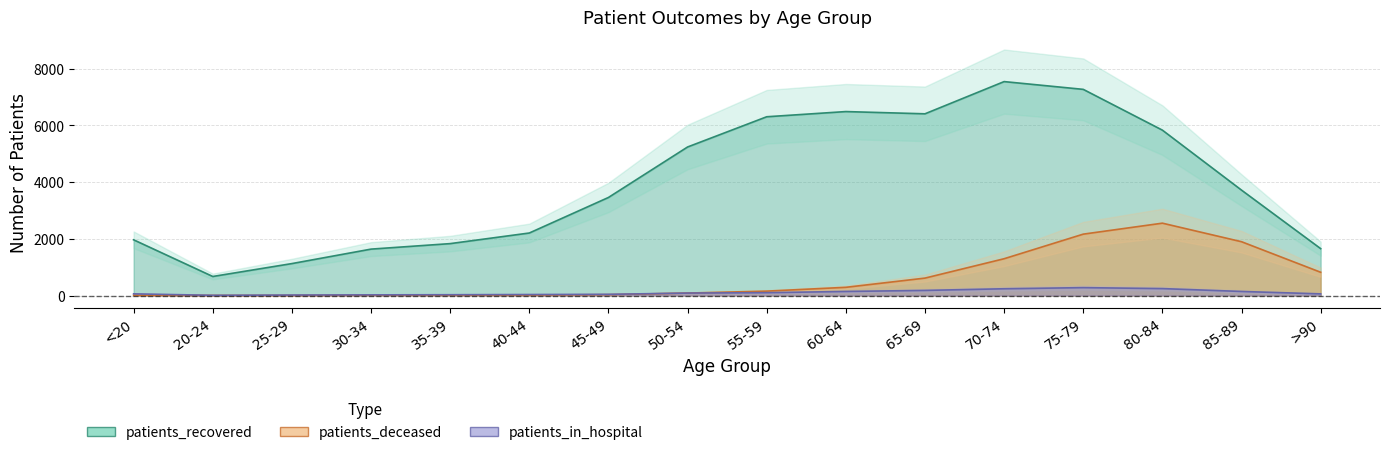

Rank the series by their maximum value, from lowest to highest.

patients_deceased, patients_recovered